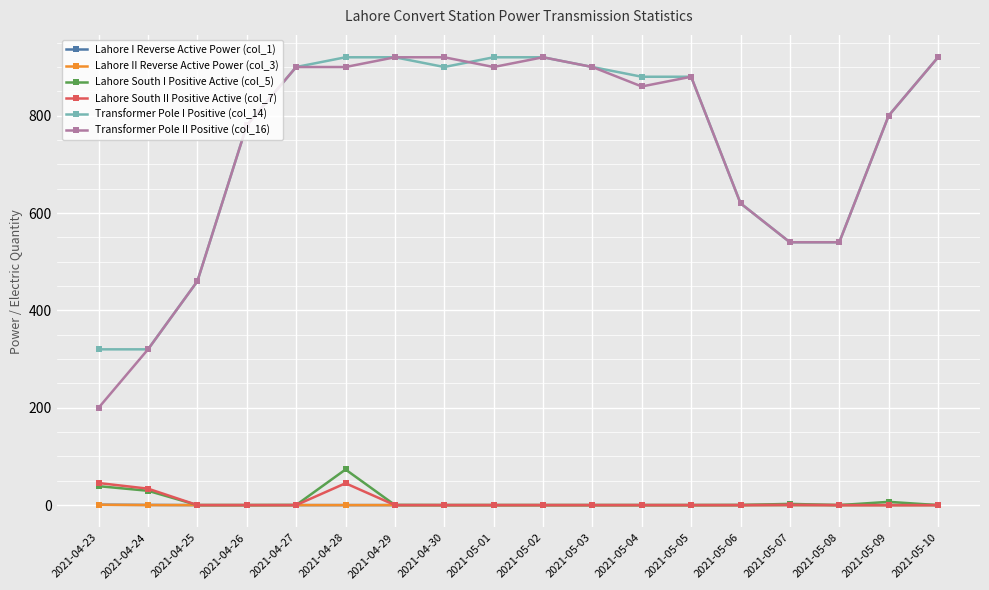

The value of Transformer Pole II Positive (col_16) at 2021-05-10 is 920.0. True or false?

True